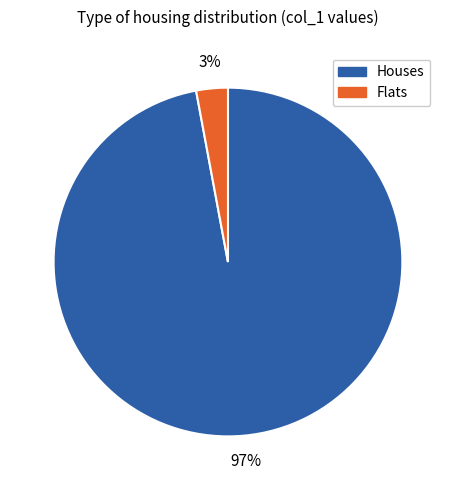

How many segments does this pie chart have?

2